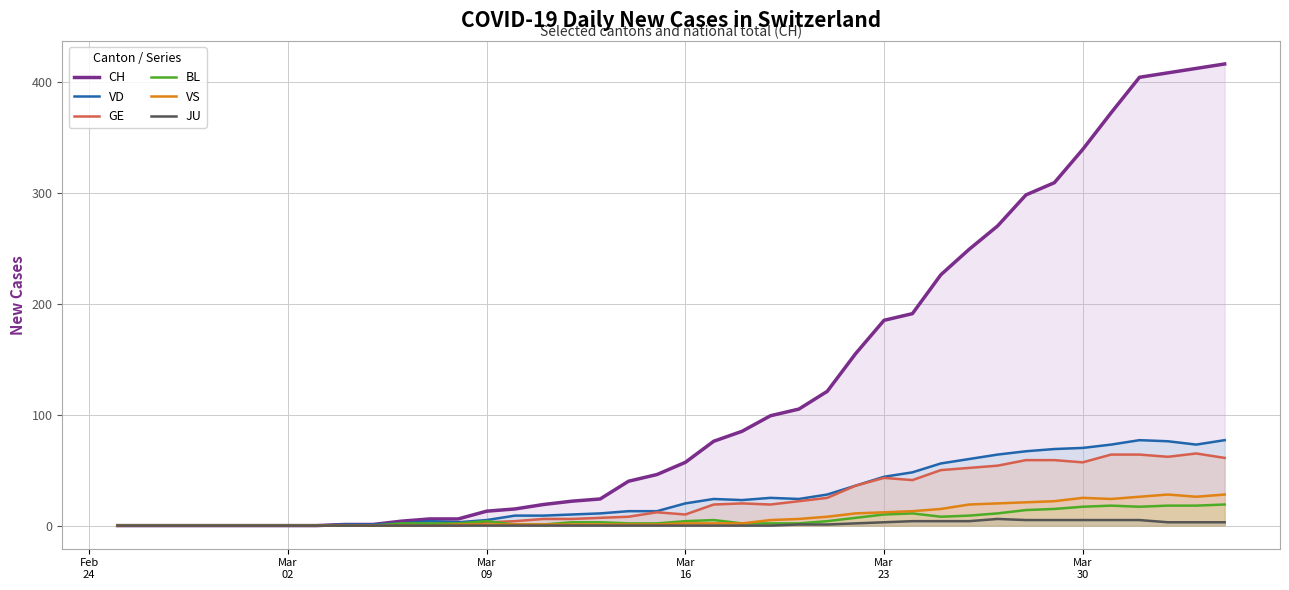

Which series has the largest range (max minus min)?

CH